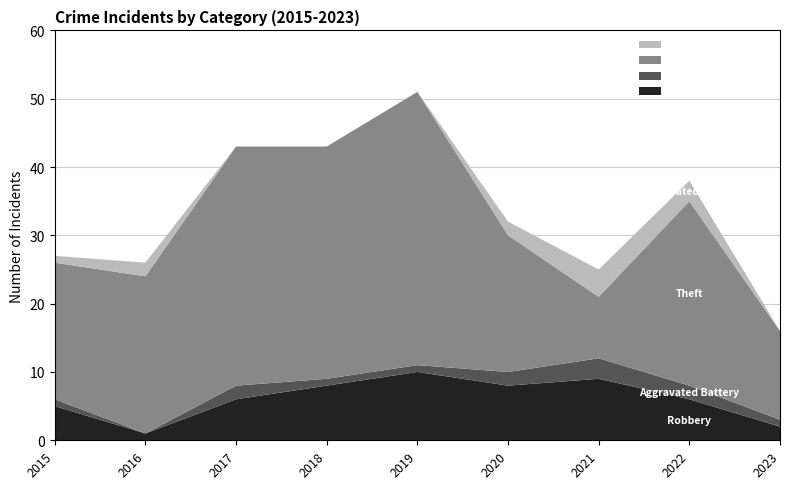

Reading left to right, list all the values displayed in this chart.

Robbery: 2015=5	2016=1	2017=6	2018=8	2019=10	2020=8	2021=9	2022=6	2023=2
Aggravated Battery: 2015=1	2016=0	2017=2	2018=1	2019=1	2020=2	2021=3	2022=2	2023=1
Theft: 2015=20	2016=23	2017=35	2018=34	2019=40	2020=20	2021=9	2022=27	2023=13
Aggravated Assault: 2015=1	2016=2	2017=0	2018=0	2019=0	2020=2	2021=4	2022=3	2023=0